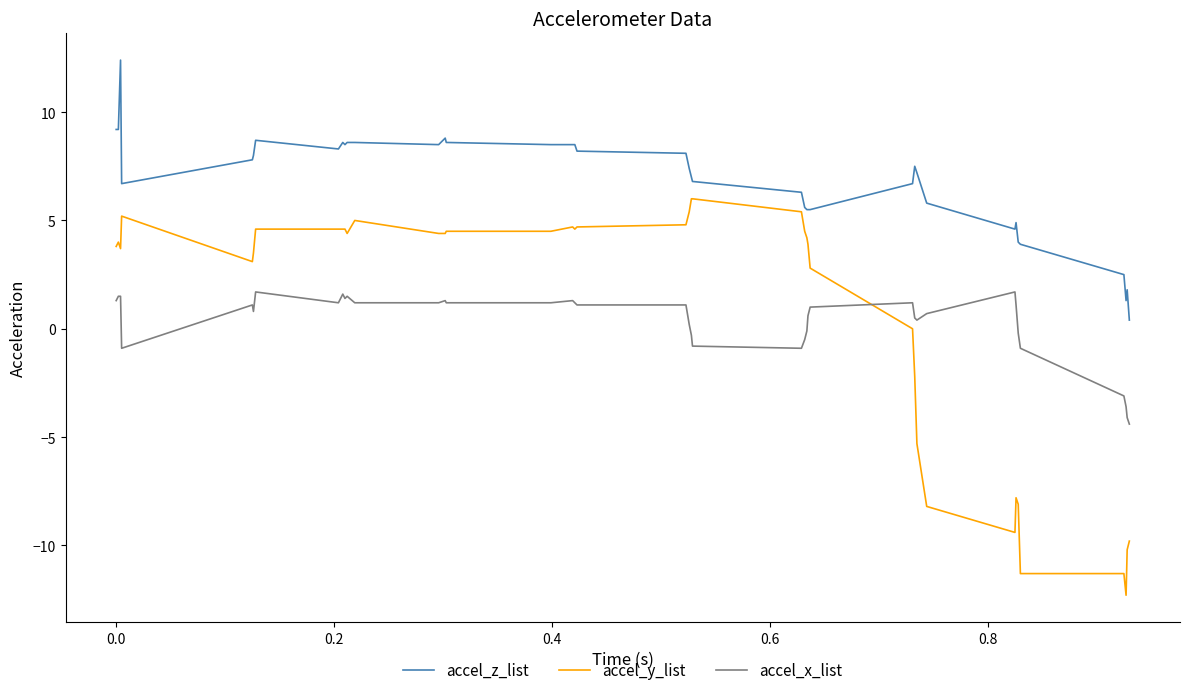

What is the average value of the accel_z_list series?

6.8